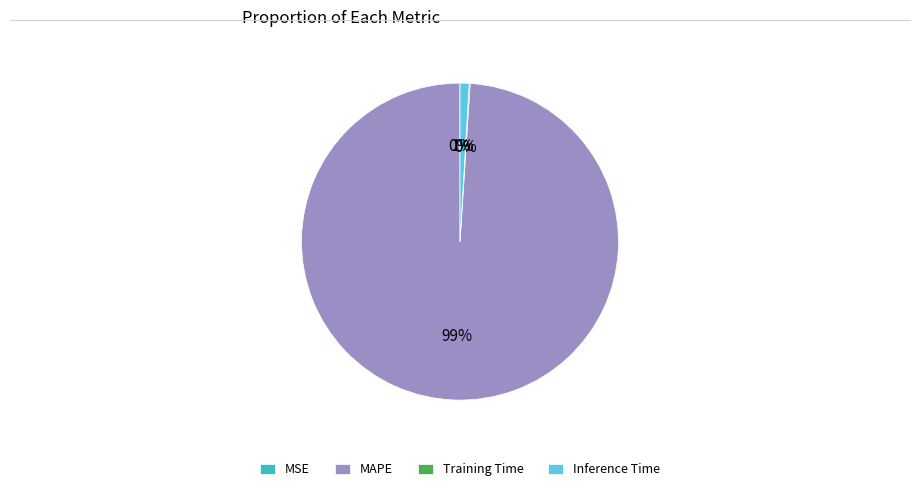

Does Inference Time account for over 50% of the chart?

No